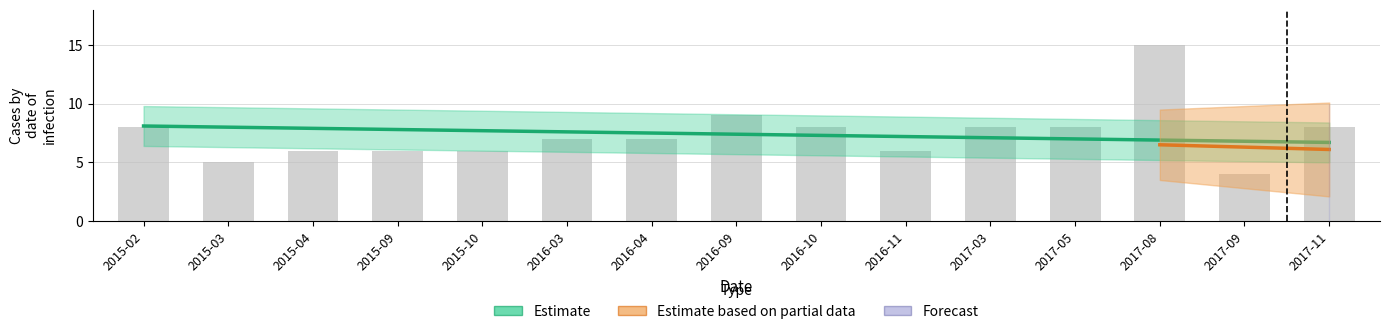

Is it true that the value at 2015-04 is 7.9?

True